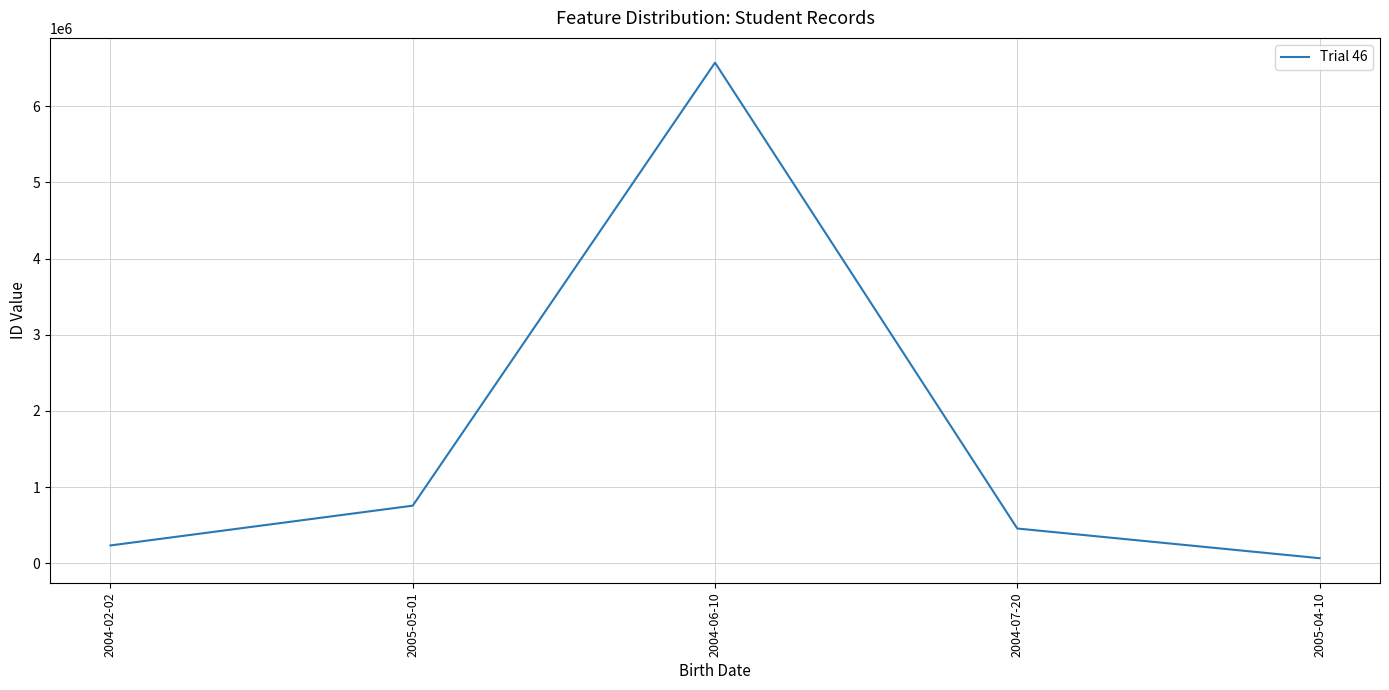

Count the number of categories in the chart.

5